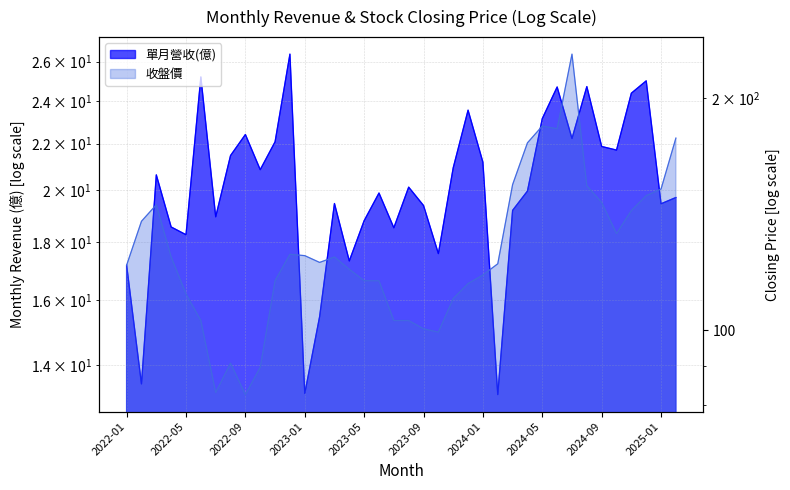

What are all the series names shown in the legend?

單月營收(億), 收盤價